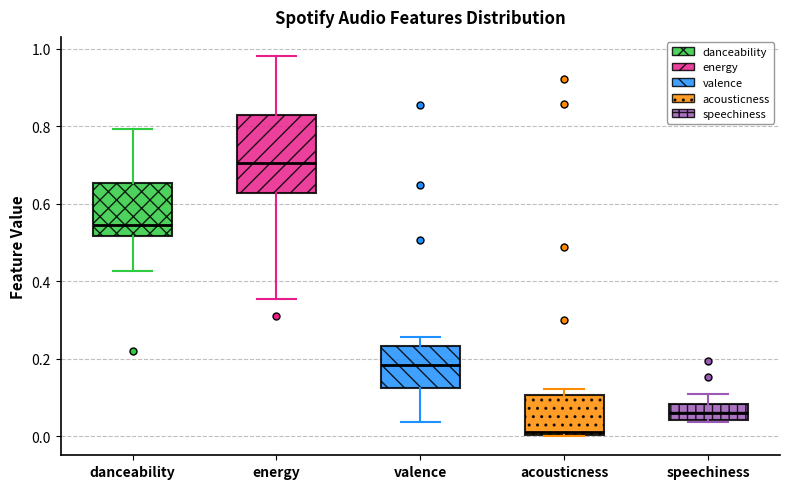

Which box is the tallest, from its lower edge to its upper edge?

energy